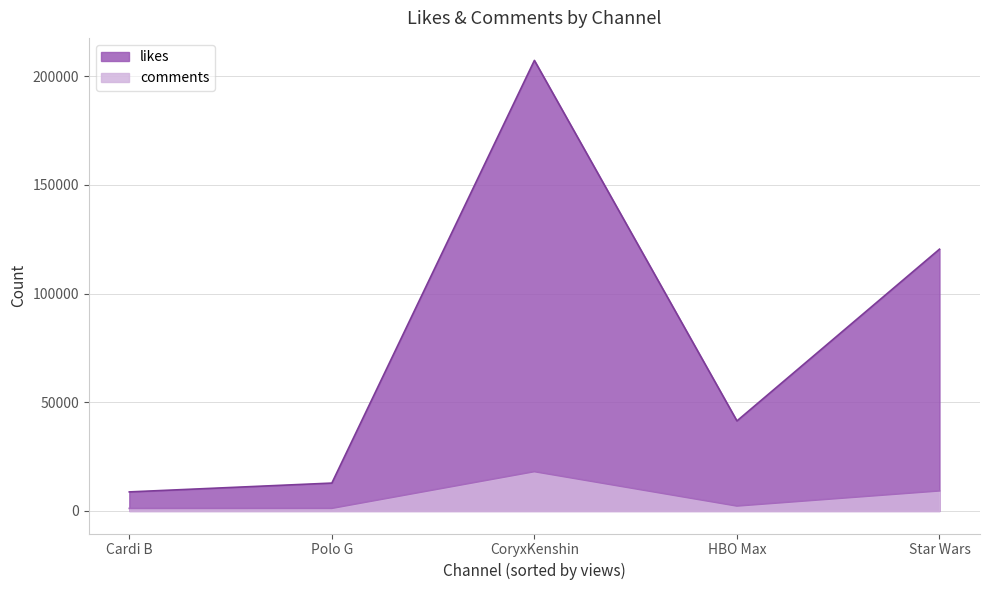

At which category does likes reach its first local peak?

CoryxKenshin